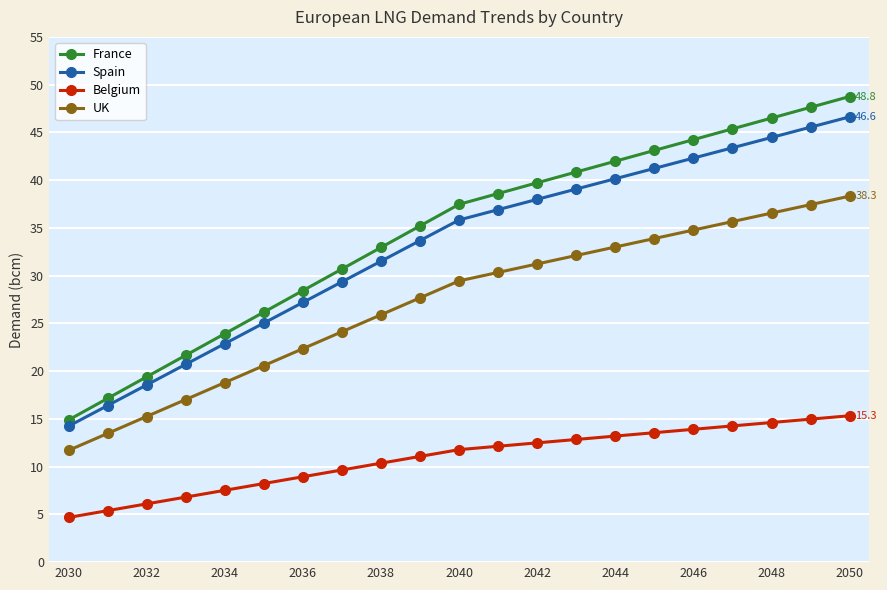

What is the maximum value shown in the chart?

48.8